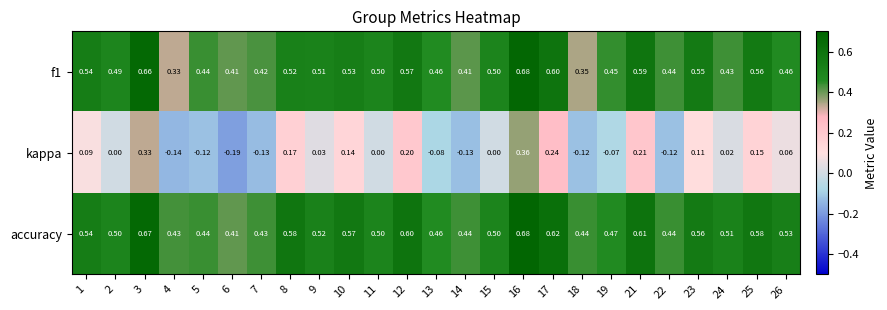

Is the value of f1 at 8 greater than the value of kappa at 1?

Yes